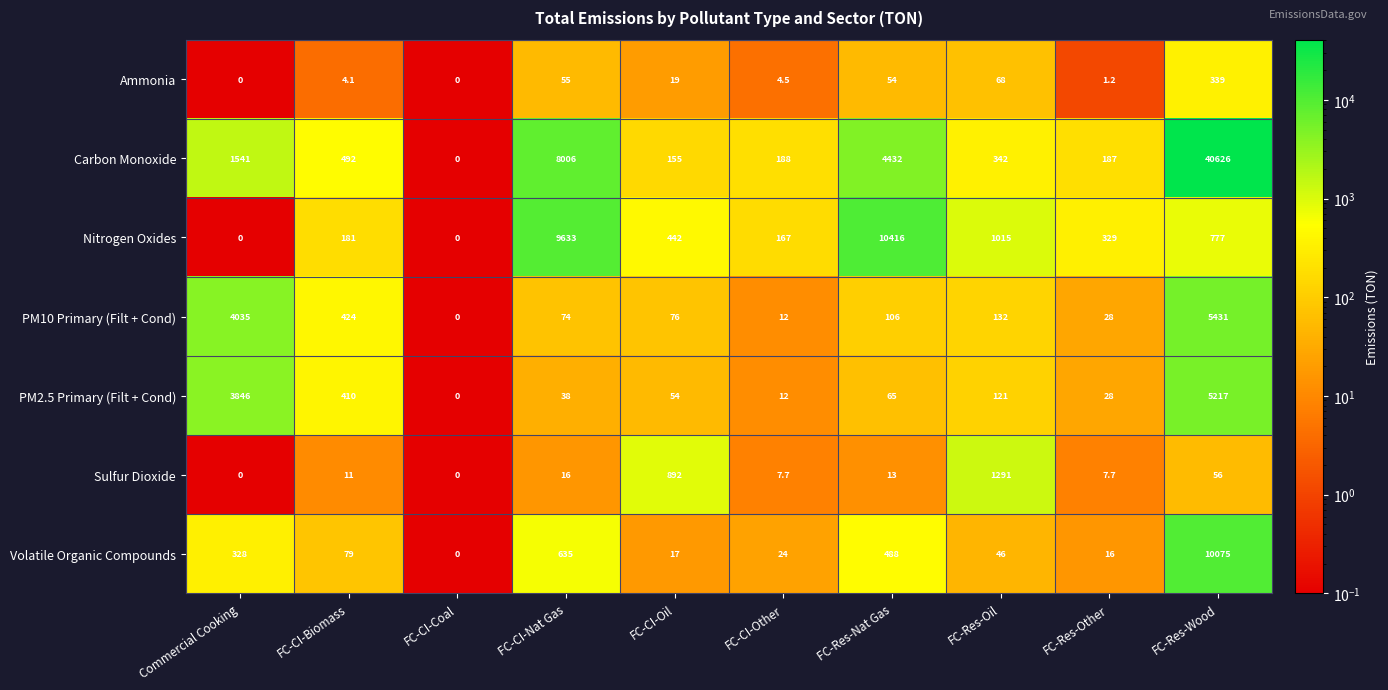

At which category is the sum across all series the highest?

FC-Res-Wood